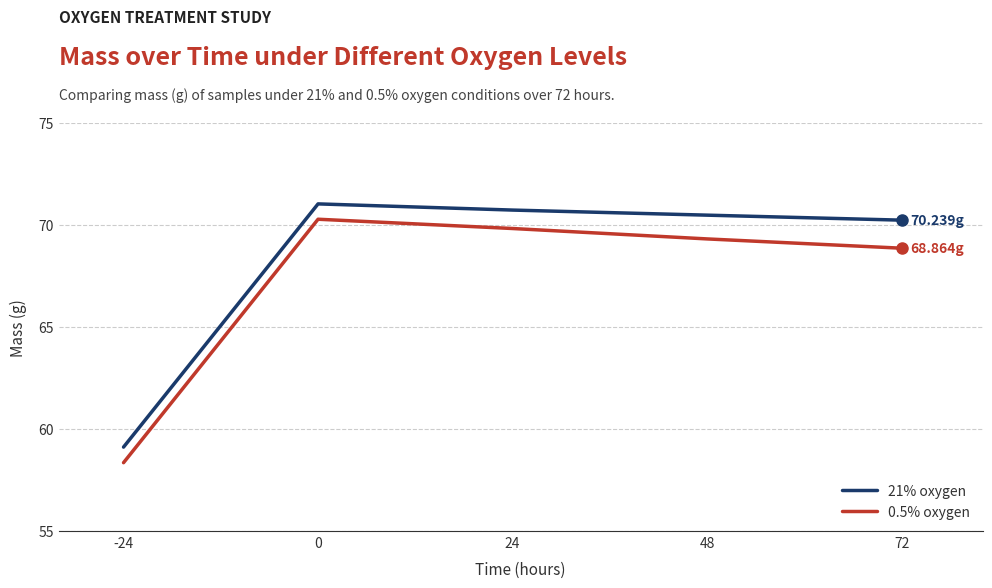

List the series in order of their peak value, lowest first.

0.5% oxygen, 21% oxygen